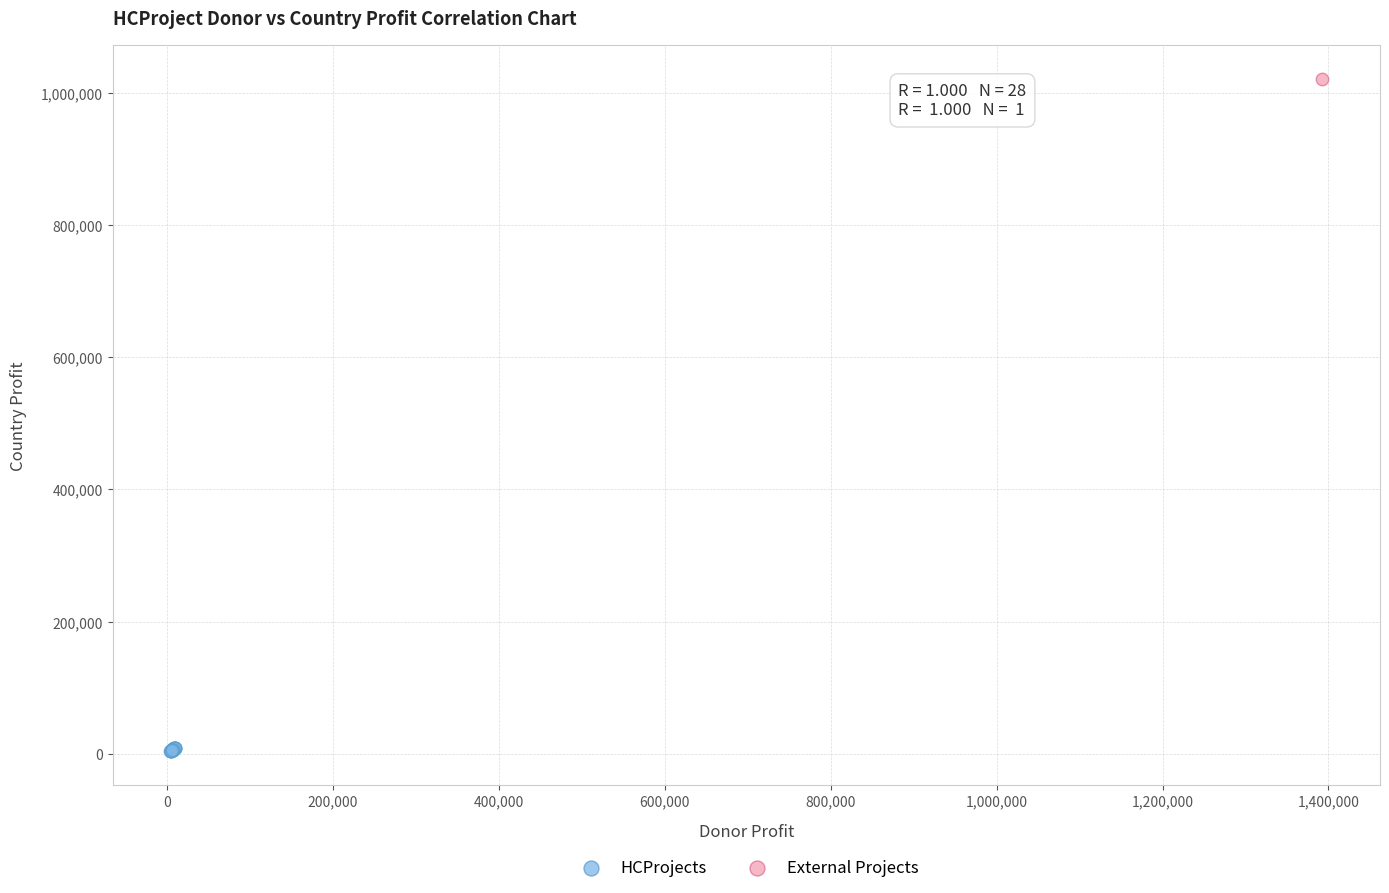

What are all the series names shown in the legend?

HCProjects, External Projects